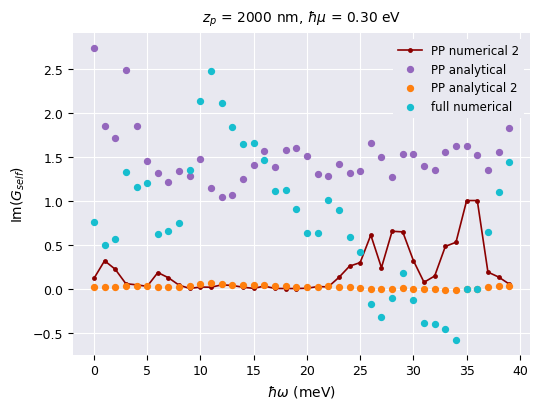

Which series contains the highest Y value?

PP analytical